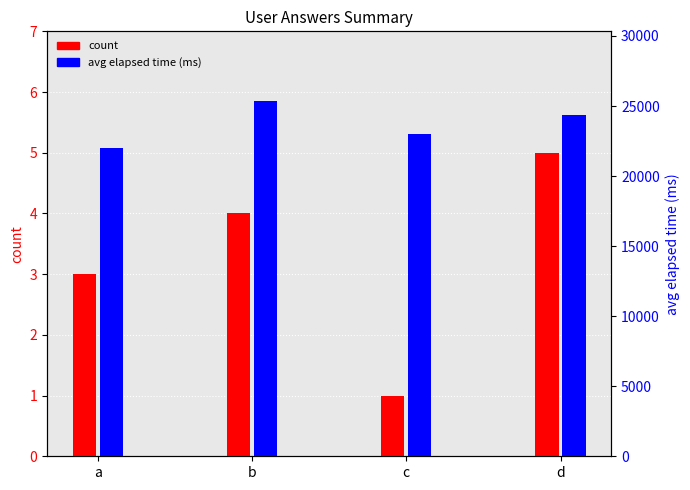

At which category does the chart reach its minimum across all series?

c